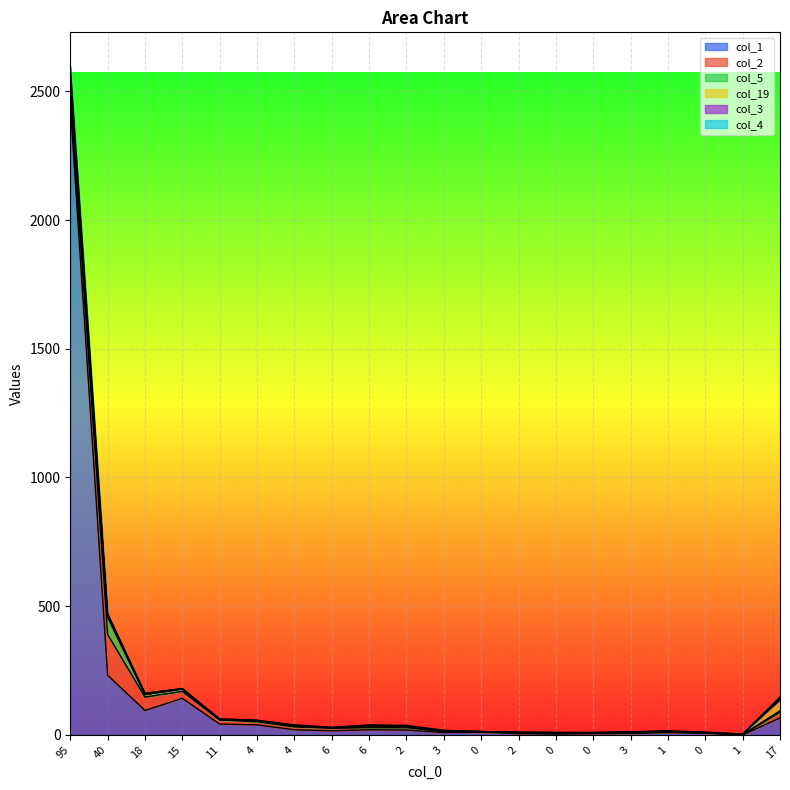

At 15, list the series in order from smallest to largest.

col_3, col_19, col_4, col_5, col_2, col_1